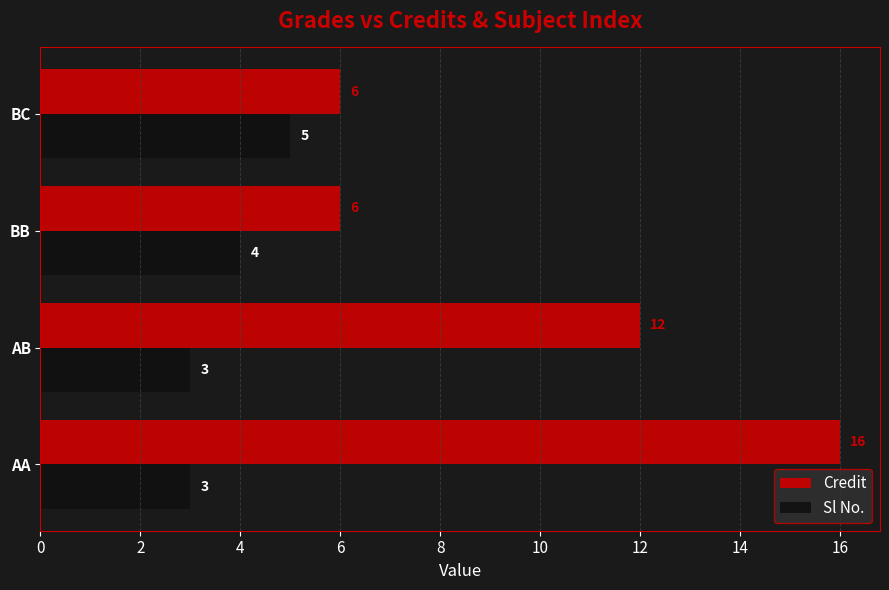

What is the smallest value displayed?

3